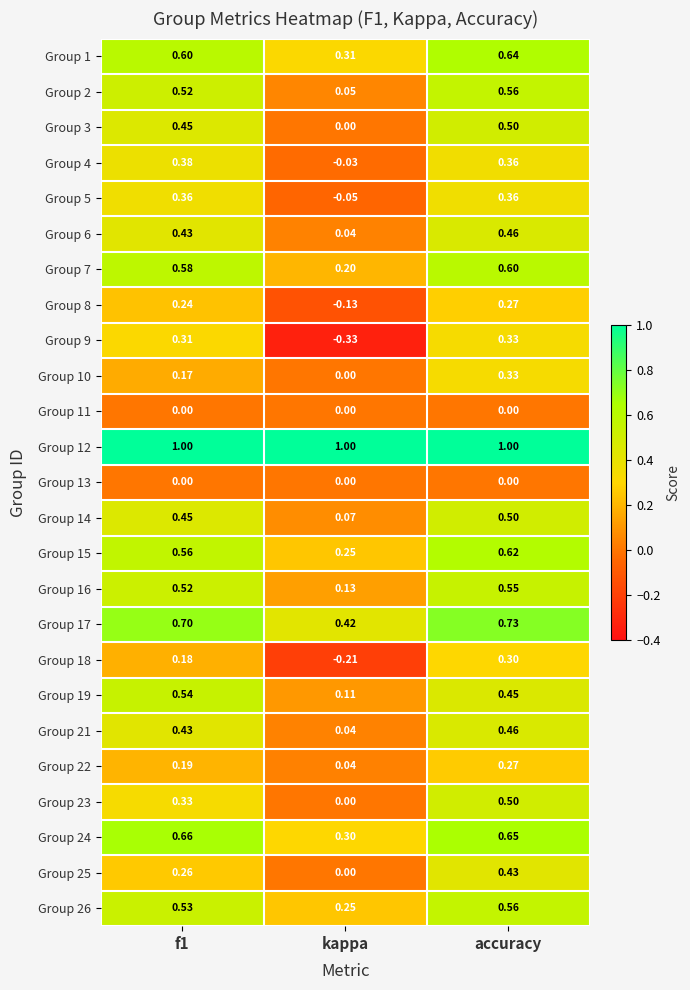

At which category does the chart reach its minimum across all series?

kappa